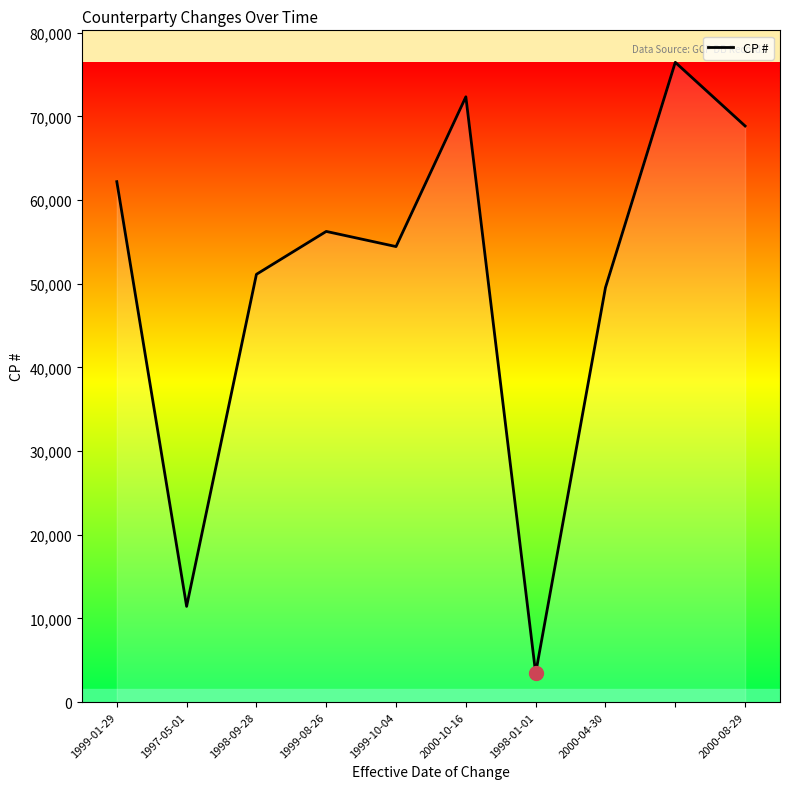

What is the maximum value shown in the chart?

76476